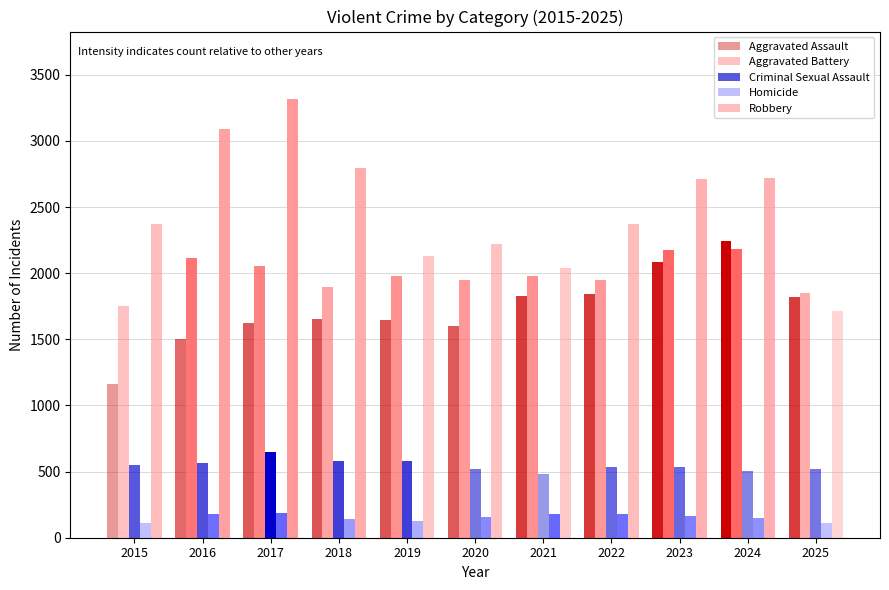

What is the difference between the second highest and minimum values in the Criminal Sexual Assault series?

95